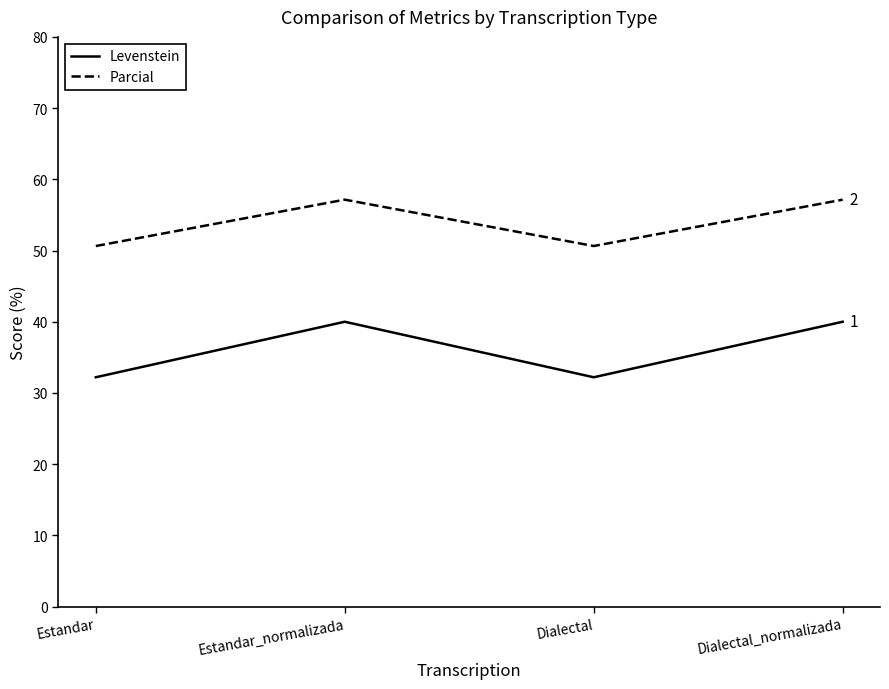

At which label does Parcial first exceed 57?

Estandar_normalizada